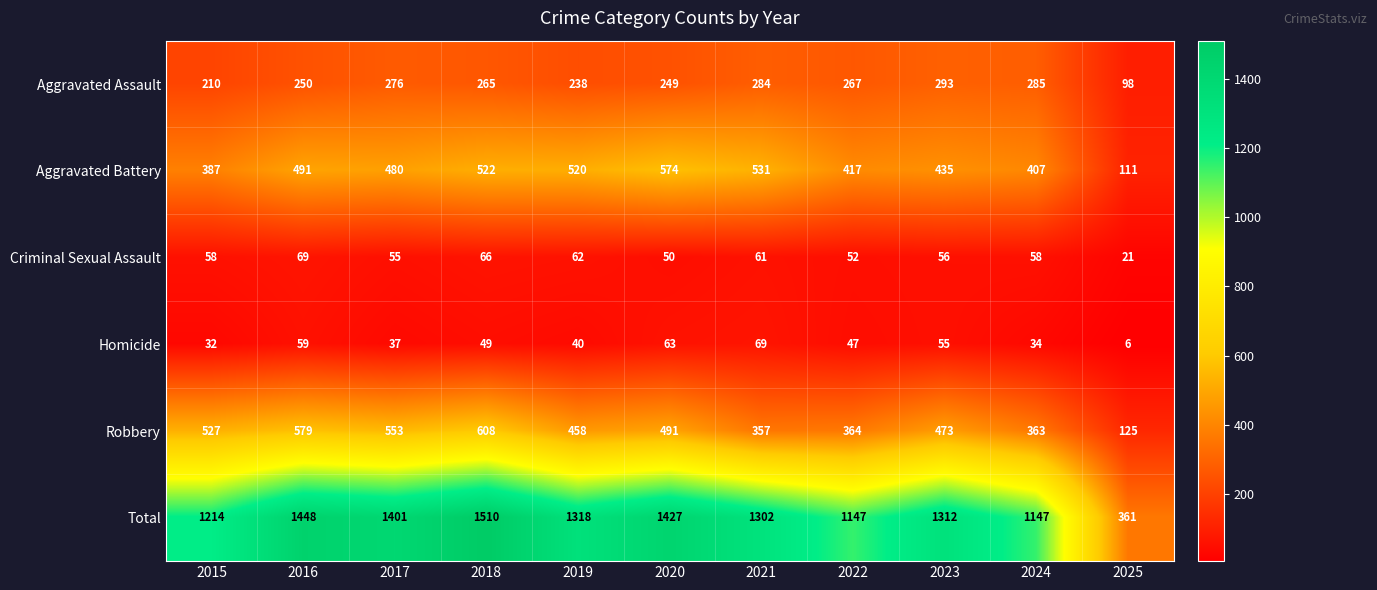

What is the difference between the highest and lowest values at 2020?

1377